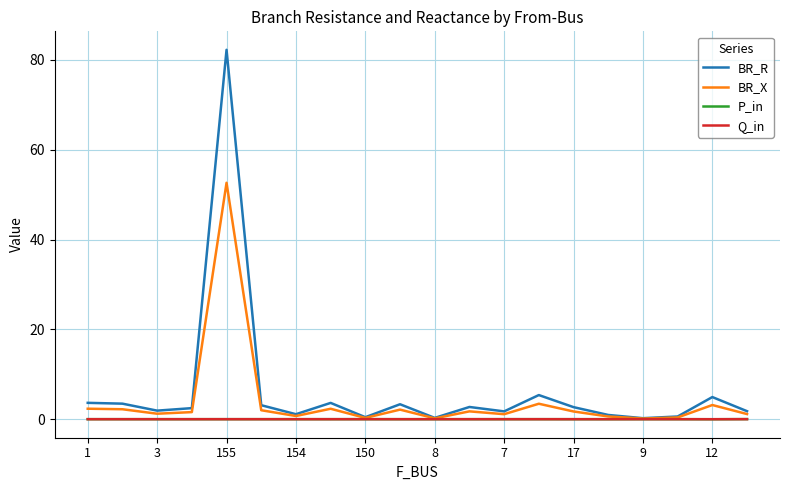

Which series has the largest range (max minus min)?

BR_R